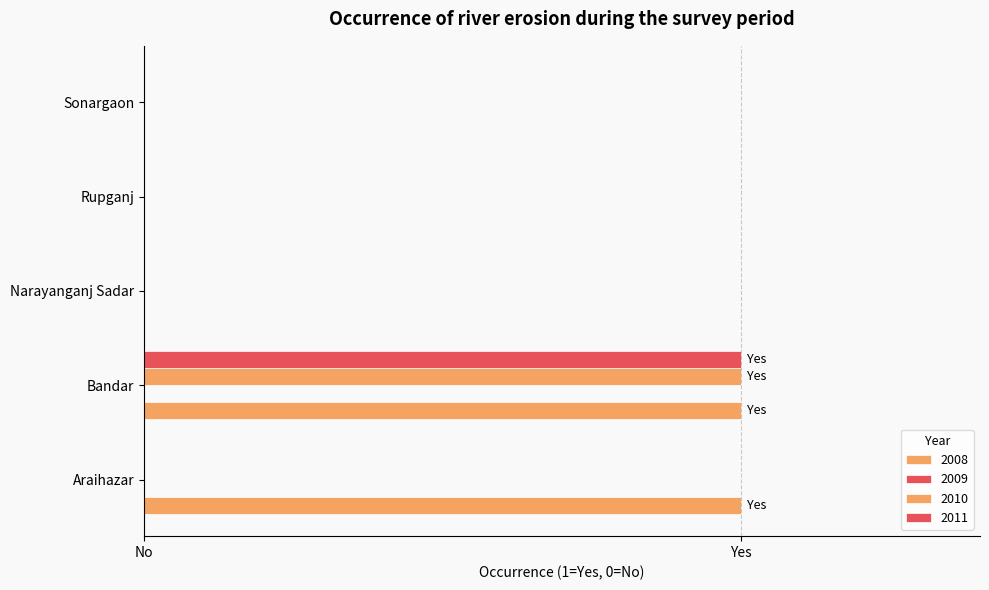

Rank the series by their maximum value, from lowest to highest.

2008, 2010, 2011